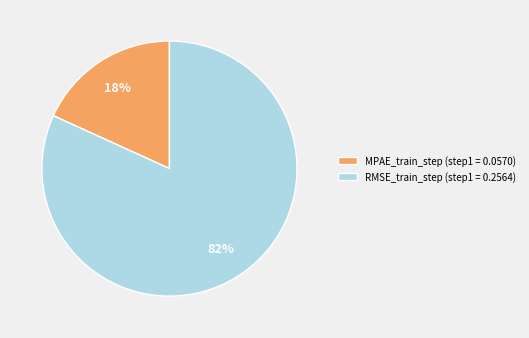

To the nearest percent, what percentage of the pie is MPAE_train_step?

18%